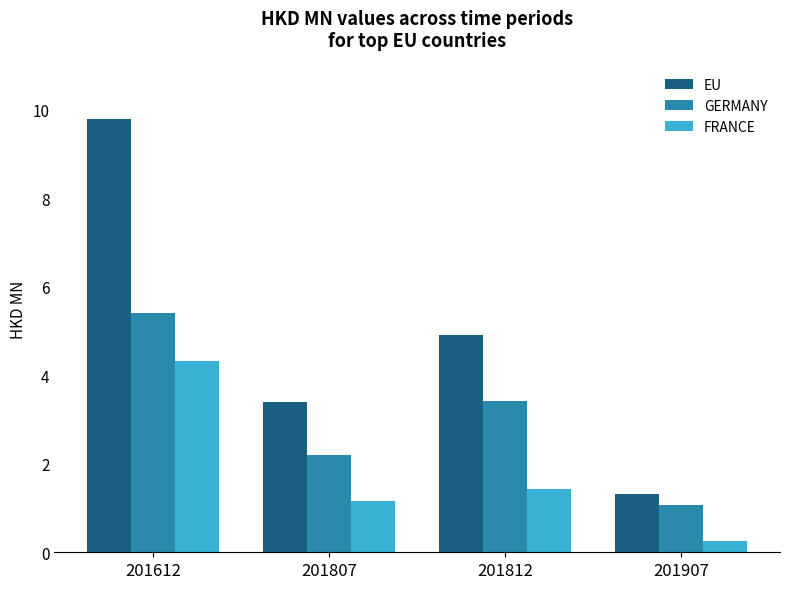

Reading left to right, extract all data points from this chart.

EU: 201612=9.8	201807=3.4	201812=4.9	201907=1.3
GERMANY: 201612=5.4	201807=2.2	201812=3.4	201907=1.1
FRANCE: 201612=4.3	201807=1.2	201812=1.4	201907=0.3